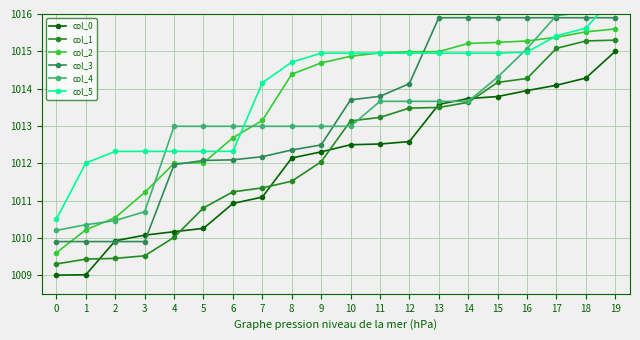

Is it true that col_3 equals 1009.9 at 2?

True